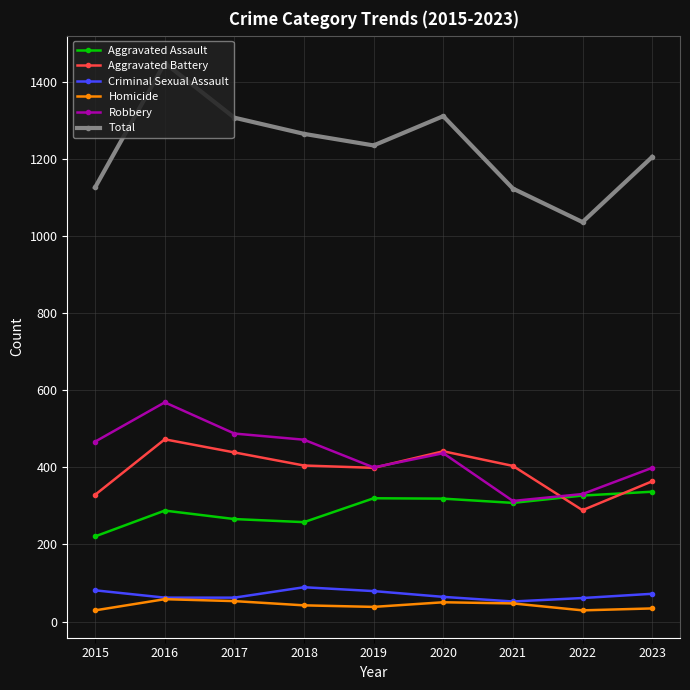

Is it true that Aggravated Assault equals 123 at 2015?

False